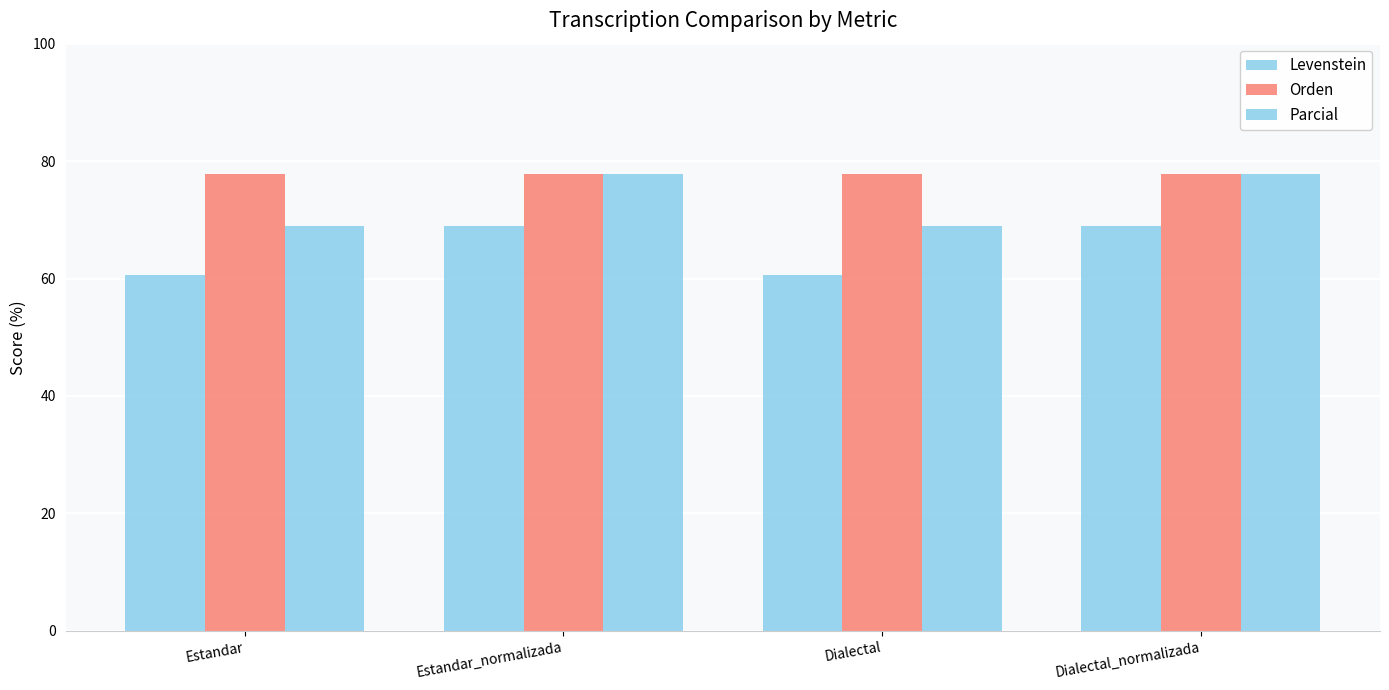

The value of Levenstein at Dialectal_normalizada is 28.4. True or false?

False